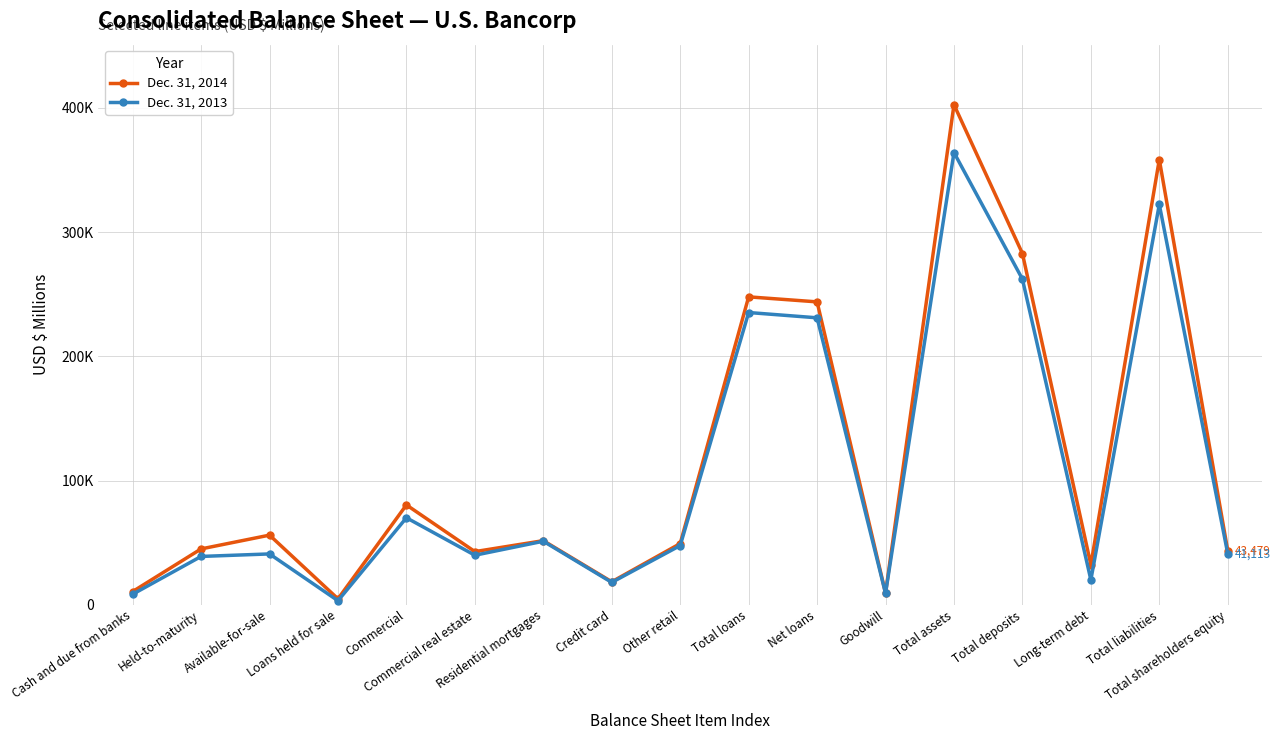

Reading left to right, transcribe all the data shown in this chart.

Dec. 31, 2014: Cash and due from banks=10654	Held-to-maturity=44974	Available-for-sale=56069	Loans held for sale=4792	Commercial=80377	Commercial real estate=42795	Residential mortgages=51619	Credit card=18515	Other retail=49264	Total loans=247851	Net loans=243812	Goodwill=9389	Total assets=402529	Total deposits=282733	Long-term debt=32260	Total liabilities=358361	Total shareholders equity=43479
Dec. 31, 2013: Cash and due from banks=8477	Held-to-maturity=38920	Available-for-sale=40935	Loans held for sale=3268	Commercial=70033	Commercial real estate=39885	Residential mortgages=51156	Credit card=18021	Other retail=47678	Total loans=235235	Net loans=230985	Goodwill=9205	Total assets=364021	Total deposits=262123	Long-term debt=20049	Total liabilities=322214	Total shareholders equity=41113